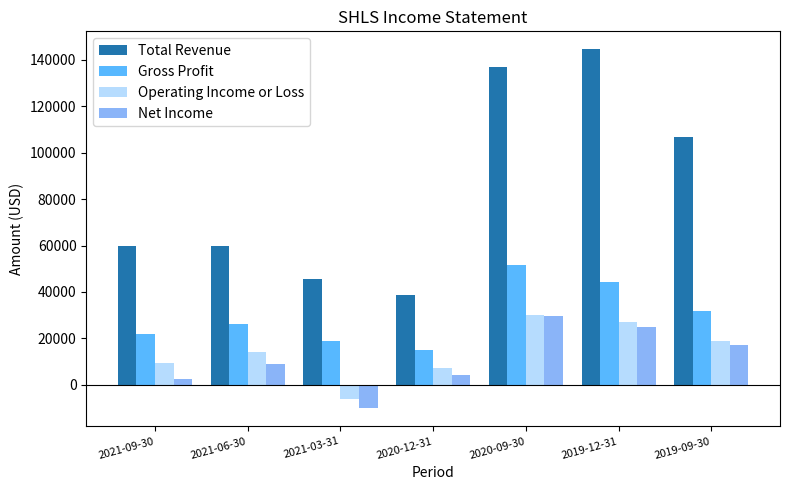

What are all the series names shown in the legend?

Total Revenue, Gross Profit, Operating Income or Loss, Net Income